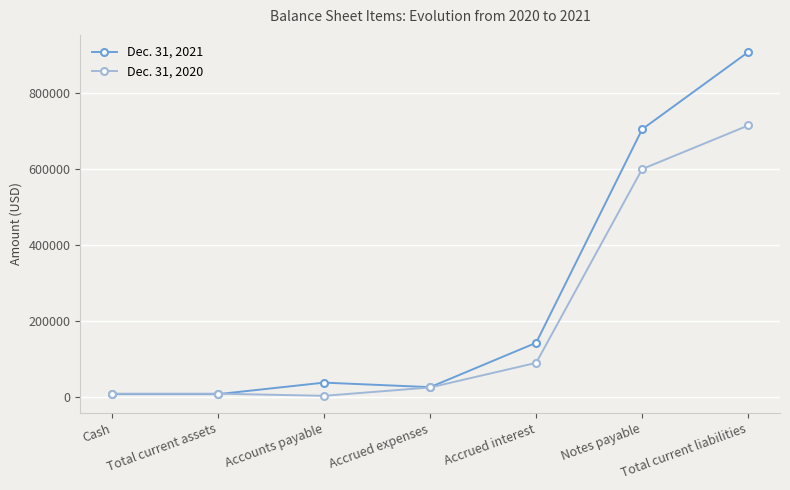

What position from the right is Total current liabilities?

1